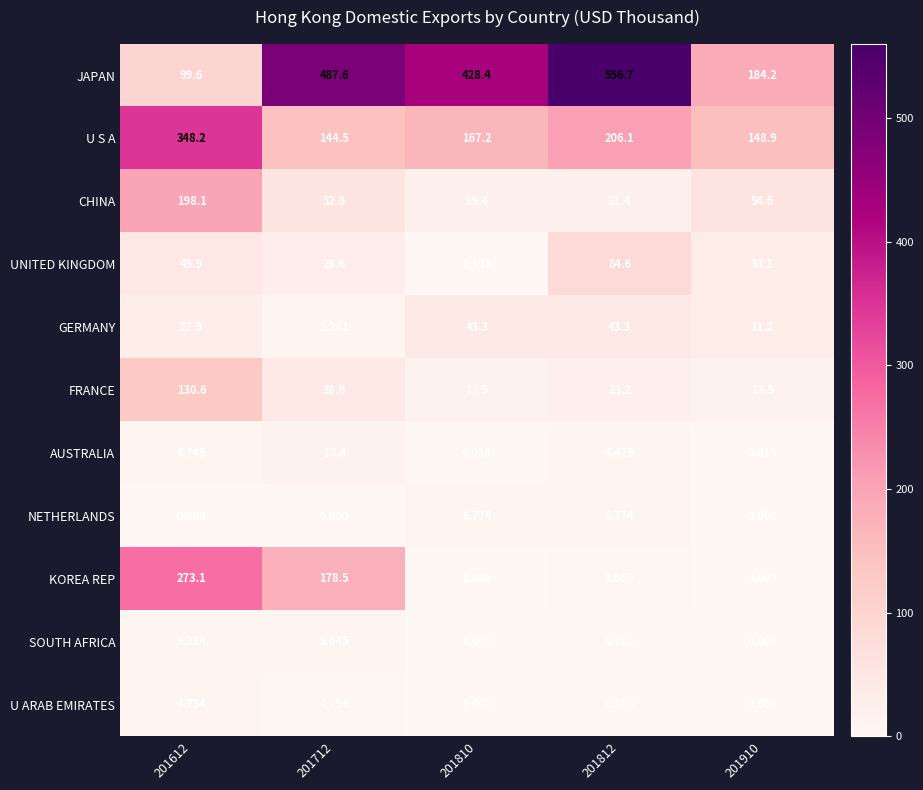

Which series changed the most between 201712 and 201910?

JAPAN